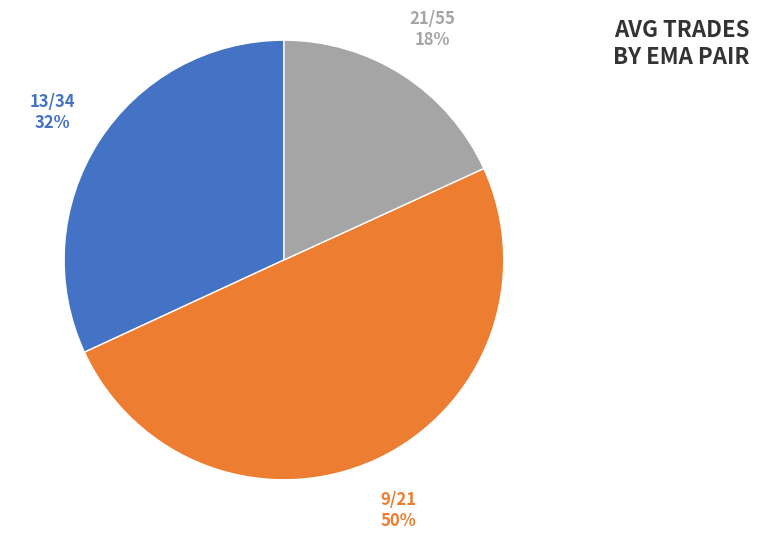

What is the largest slice in the pie chart?

9/21